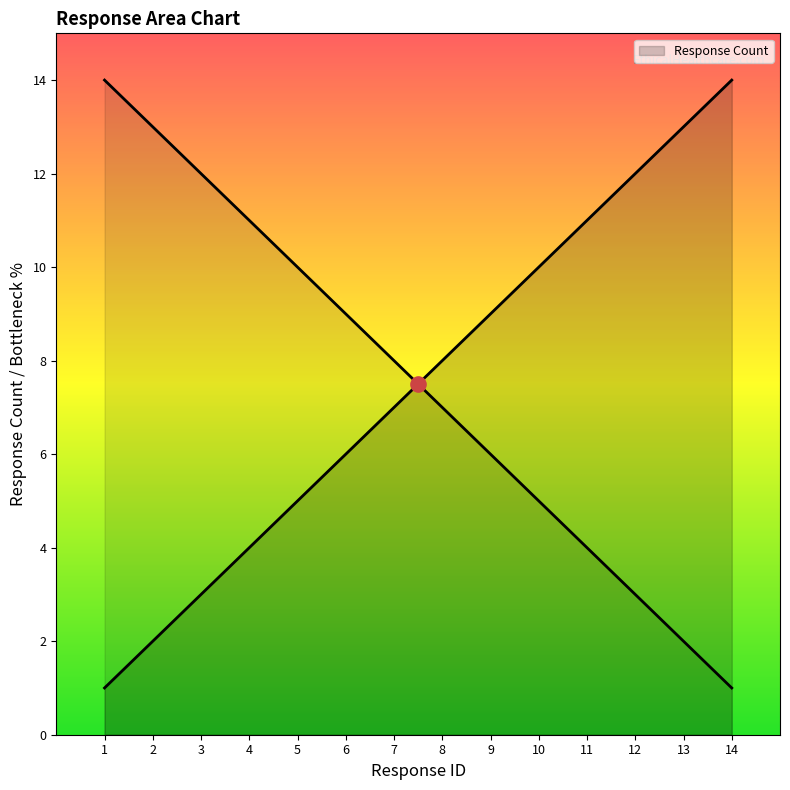

What is the ratio of the value at 13 to the value at 5?

2.6